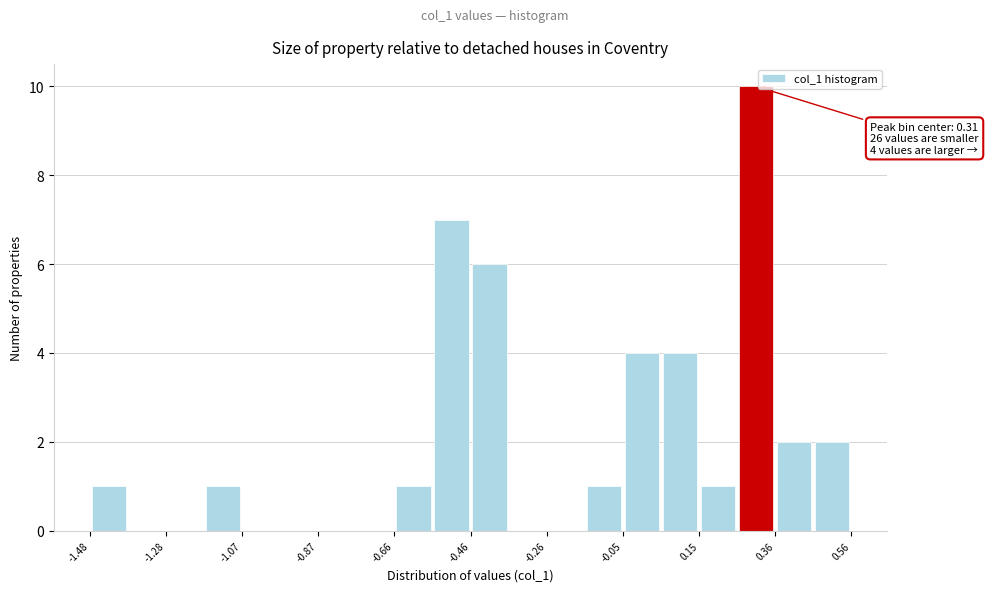

Read against the x-axis, roughly where is the centre of the tallest bar?

0.30